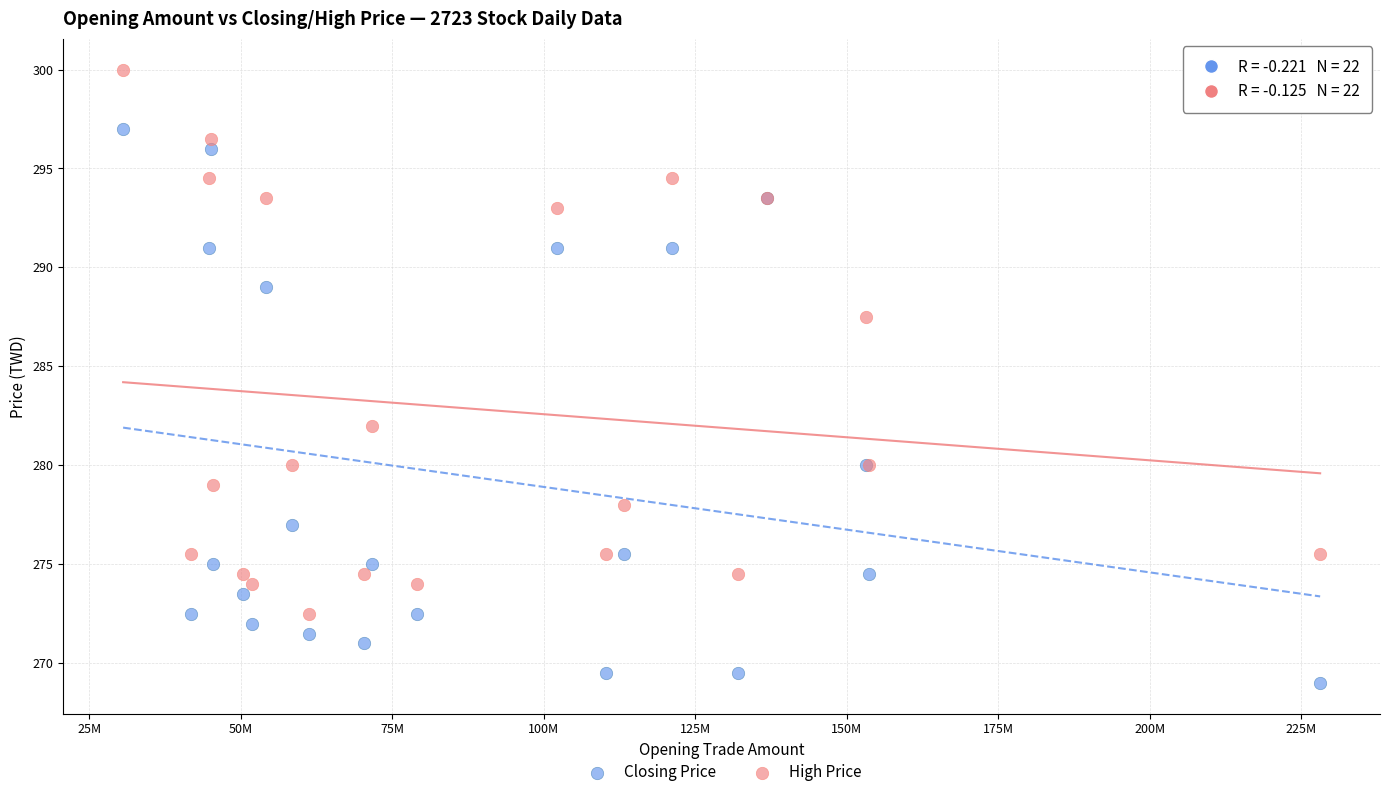

In the Closing Price series, what Y value is closest to 283?

280.0